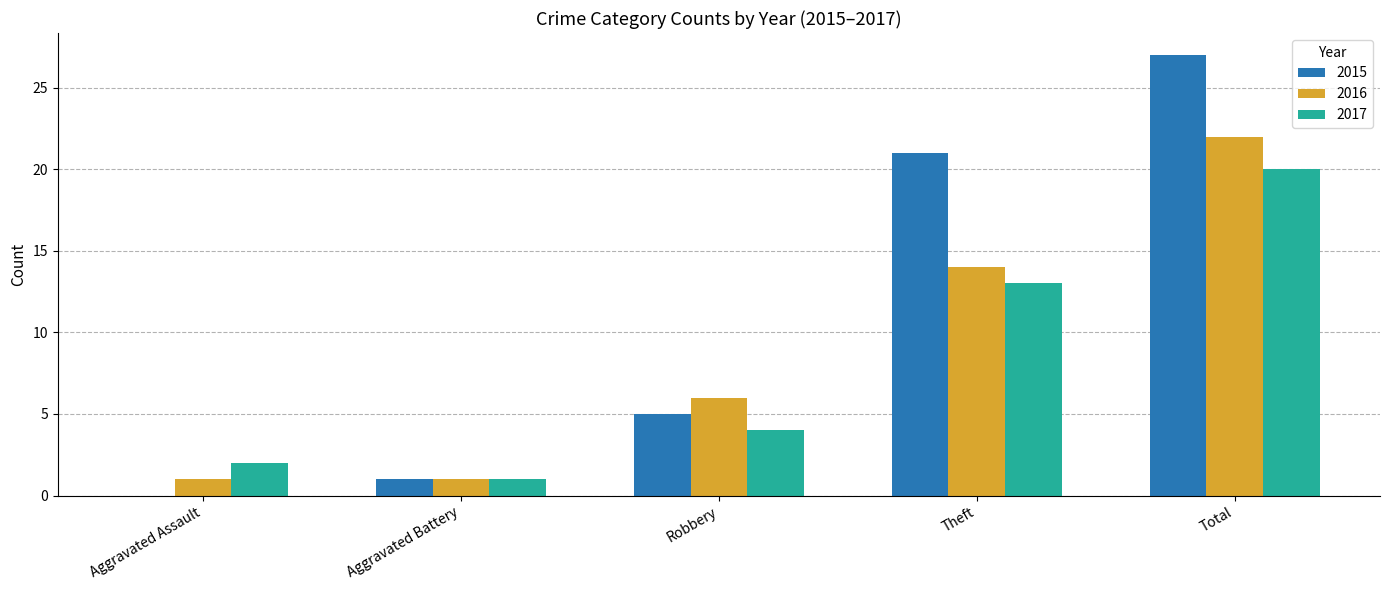

The value of 2015 at Robbery is 9. True or false?

False